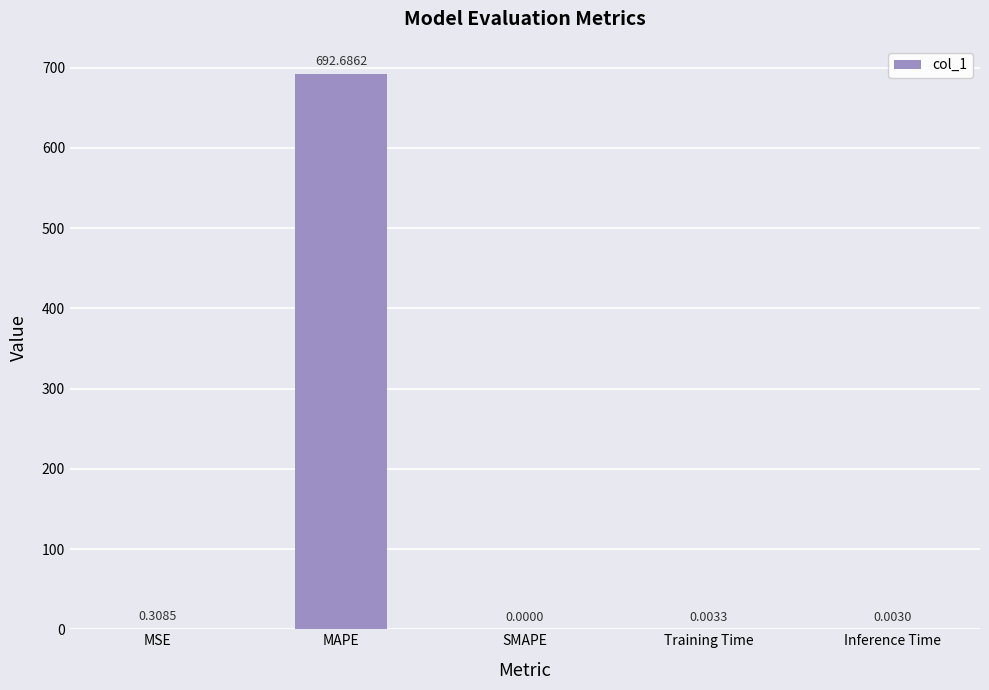

The value at Inference Time is 0.0. True or false?

True